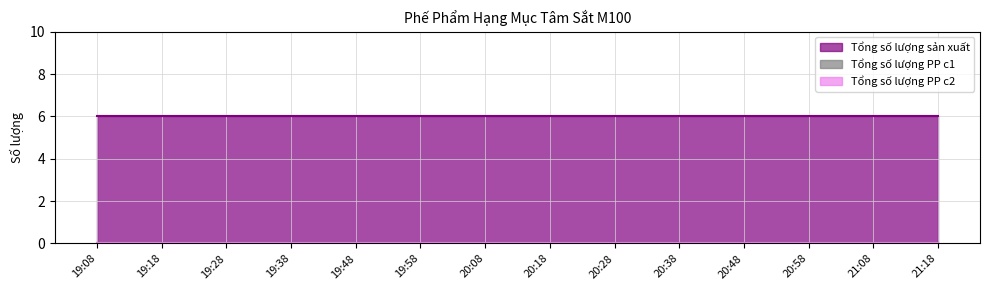

The value of Tổng số lượng sản xuất at 20:18 is 11. True or false?

False